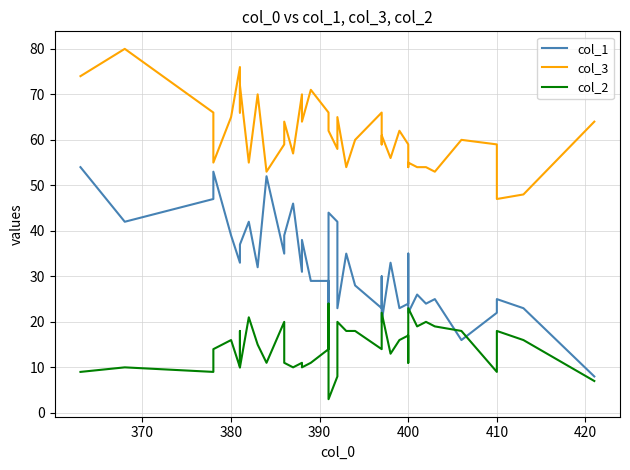

Is the value of col_2 at 10 greater than the value of col_1 at 31?

No